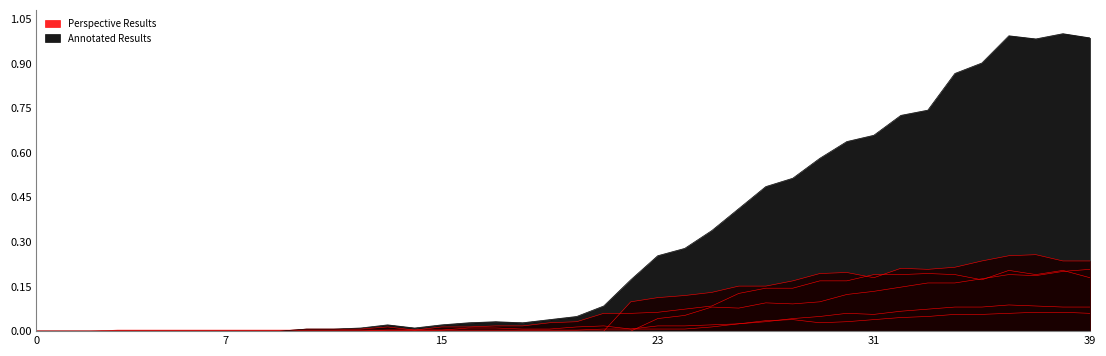

True or false: ZH and GE cross at least once.

True